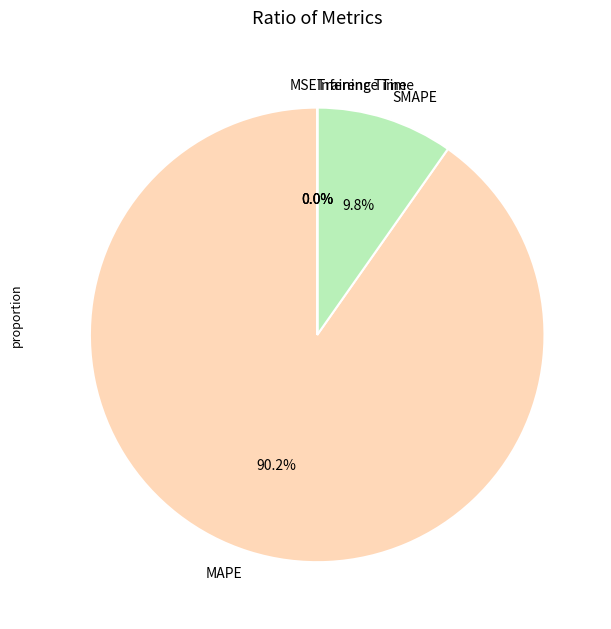

Is there any slice that represents more than half of the pie?

Yes